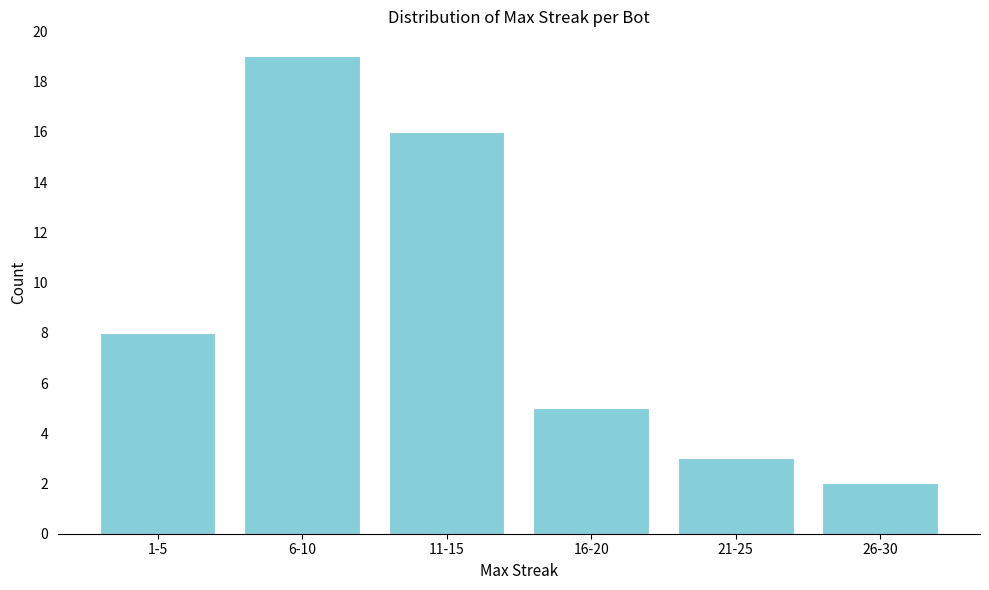

Reading left to right, extract all data points from this chart.

8	19	16	5	3	2